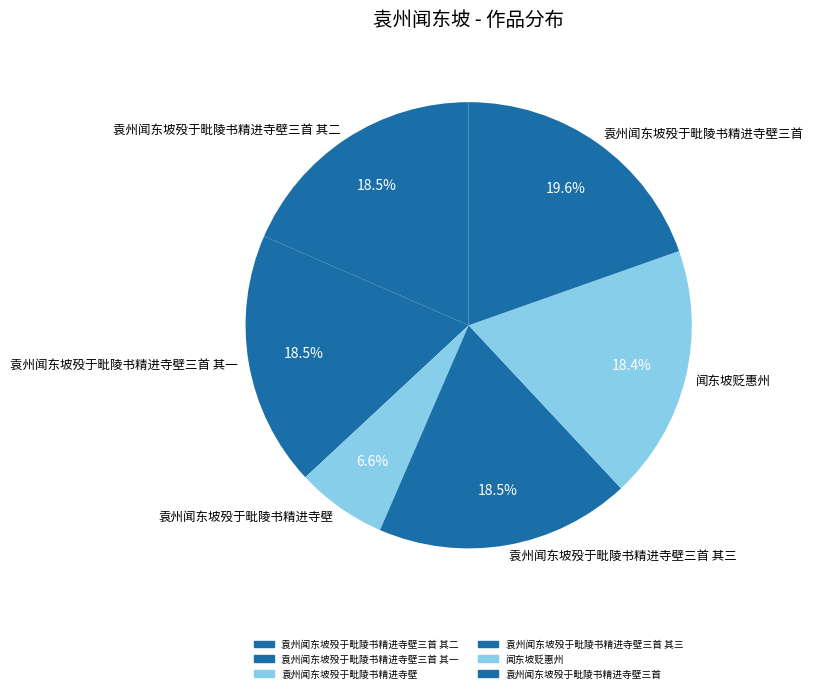

What is the ratio of the value at 闻东坡贬惠州 to the value at 袁州闻东坡殁于毗陵书精进寺壁三首 其一?

1.0